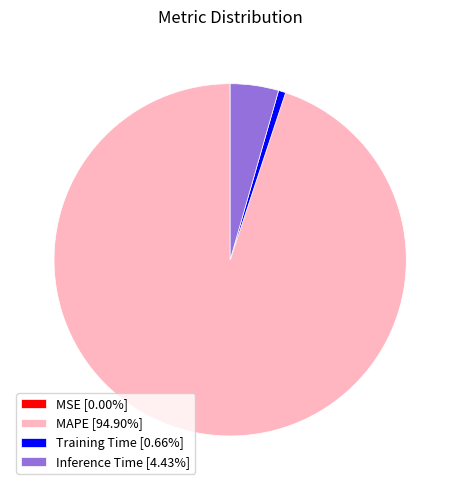

Does MAPE [94.90%] account for over 50% of the chart?

Yes